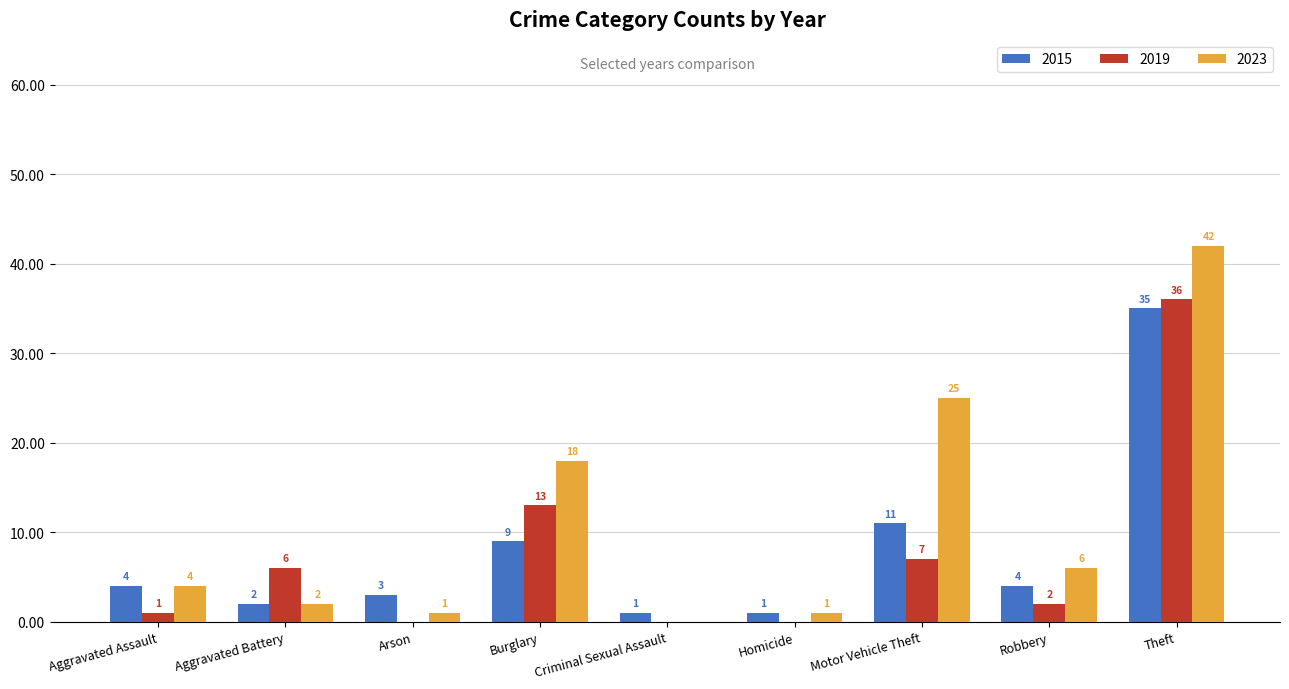

Count the number of categories in the chart.

9